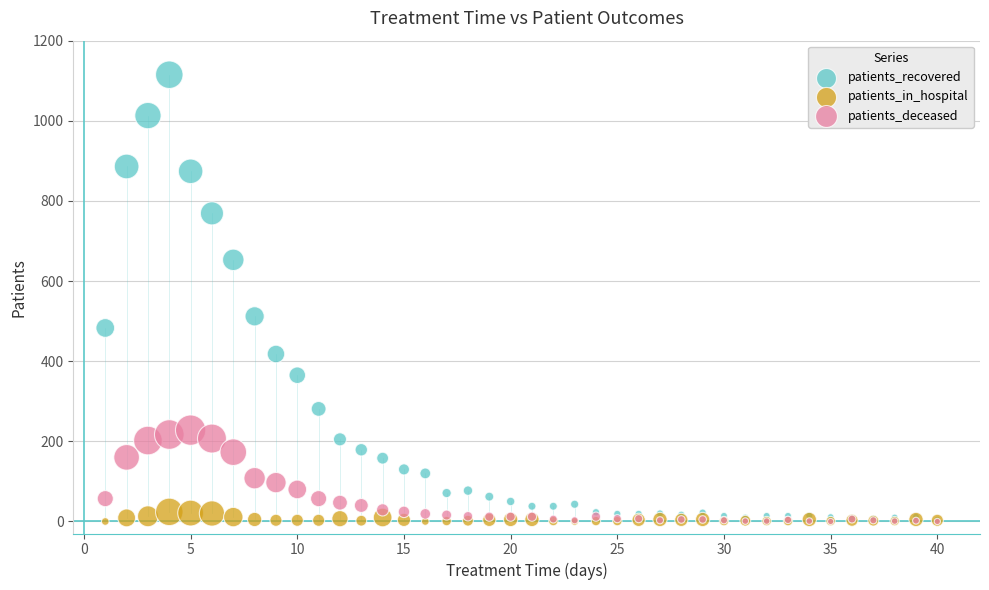

Across all series, what Y value is closest to 557?

512